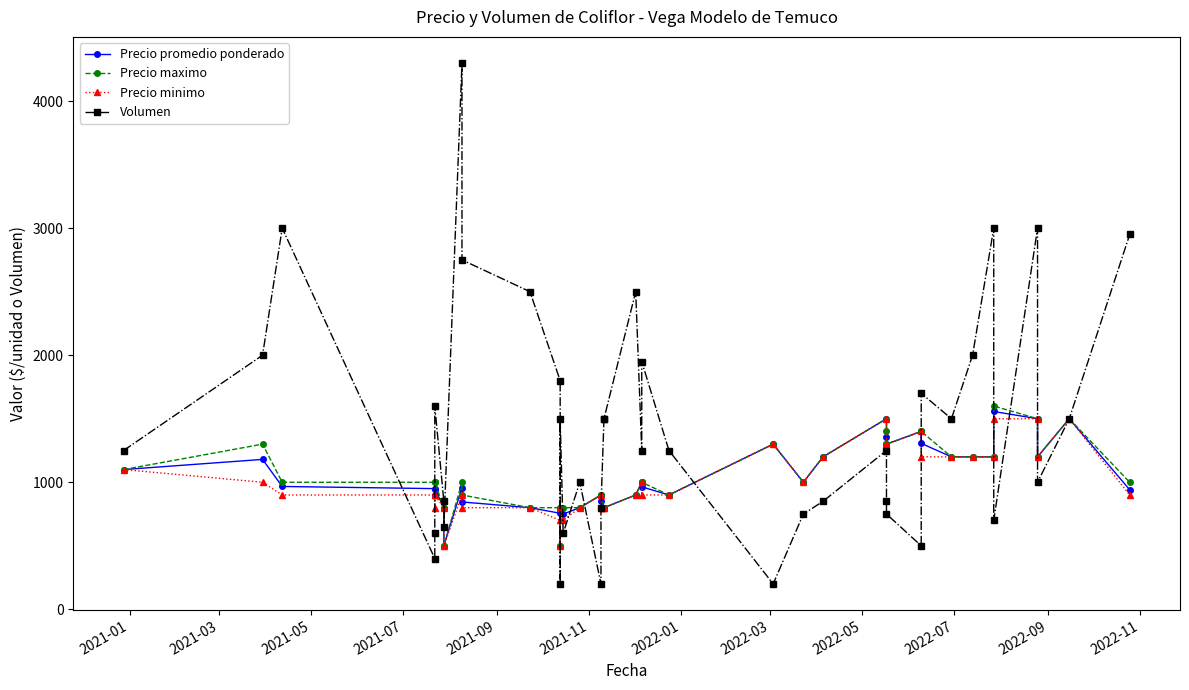

True or false: Precio promedio ponderado and Precio minimo cross at least once.

False